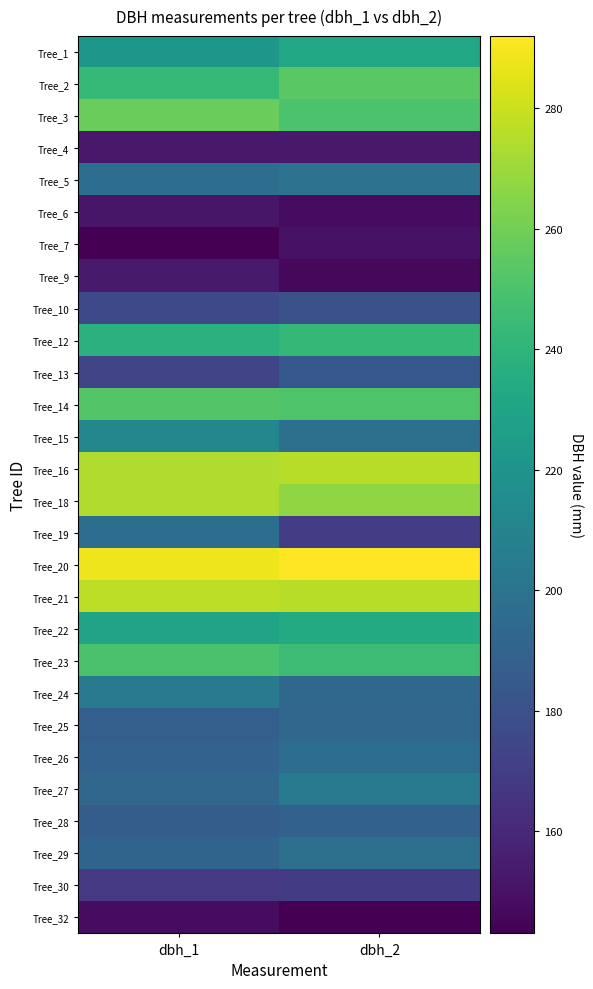

What is the difference between the highest and lowest values at dbh_1?

145